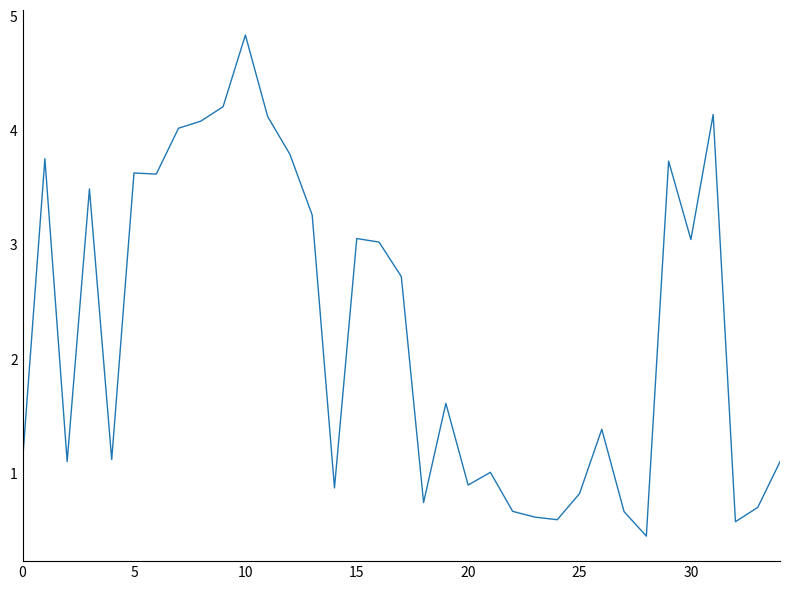

What is the difference between the maximum and minimum values?

4.4